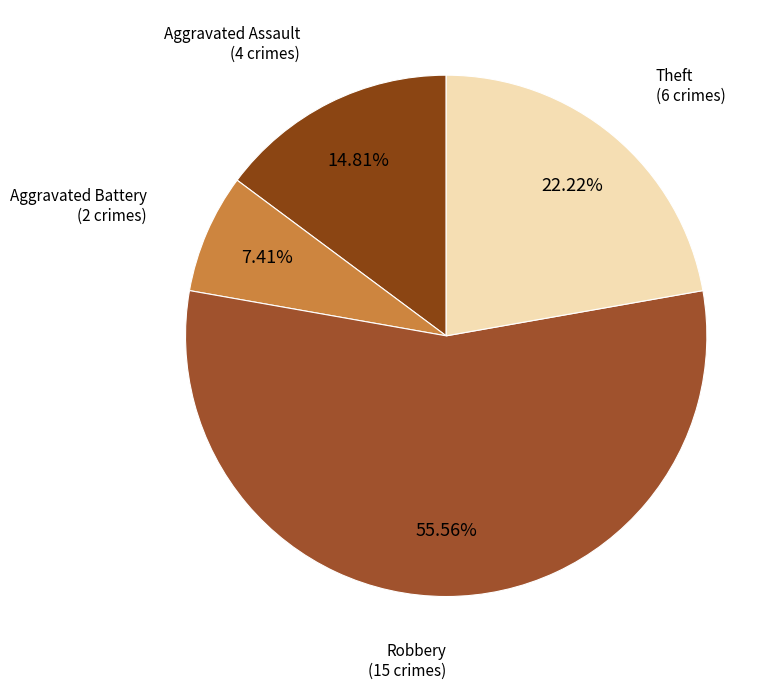

Which slice is the largest?

Robbery